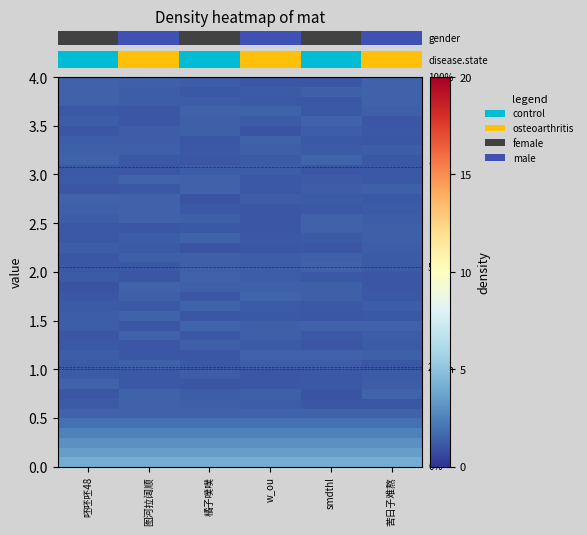

Reading left to right, extract all data points from this chart.

row_0: 呸呸呸48=4.0	图河拉阔顺=4.0	橘子噗噗=4.0	w_ou=4.0	smdthl=4.0	苦日子难熬=4.0
row_1: 呸呸呸48=3.5	图河拉阔顺=3.5	橘子噗噗=3.5	w_ou=3.5	smdthl=3.5	苦日子难熬=3.5
row_2: 呸呸呸48=3.0	图河拉阔顺=3.0	橘子噗噗=3.0	w_ou=3.0	smdthl=3.0	苦日子难熬=3.0
row_3: 呸呸呸48=2.5	图河拉阔顺=2.5	橘子噗噗=2.5	w_ou=2.5	smdthl=2.5	苦日子难熬=2.5
row_4: 呸呸呸48=1.9	图河拉阔顺=1.9	橘子噗噗=1.9	w_ou=1.9	smdthl=1.9	苦日子难熬=1.9
row_5: 呸呸呸48=1.4	图河拉阔顺=1.4	橘子噗噗=1.4	w_ou=1.4	smdthl=1.4	苦日子难熬=1.4
row_6: 呸呸呸48=1.2	图河拉阔顺=1.5	橘子噗噗=1.4	w_ou=1.3	smdthl=1.1	苦日子难熬=1.1
row_7: 呸呸呸48=1.0	图河拉阔顺=1.4	橘子噗噗=1.3	w_ou=1.4	smdthl=1.0	苦日子难熬=1.5
row_8: 呸呸呸48=1.4	图河拉阔顺=1.1	橘子噗噗=1.1	w_ou=1.1	smdthl=1.2	苦日子难熬=1.3
row_9: 呸呸呸48=1.2	图河拉阔顺=1.1	橘子噗噗=1.3	w_ou=1.1	smdthl=1.1	苦日子难熬=1.2
row_10: 呸呸呸48=1.2	图河拉阔顺=1.4	橘子噗噗=1.1	w_ou=1.3	smdthl=1.3	苦日子难熬=1.0
row_11: 呸呸呸48=1.3	图河拉阔顺=1.1	橘子噗噗=1.0	w_ou=1.5	smdthl=1.5	苦日子难熬=1.4
row_12: 呸呸呸48=1.2	图河拉阔顺=1.0	橘子噗噗=1.3	w_ou=1.2	smdthl=1.1	苦日子难熬=1.2
row_13: 呸呸呸48=1.0	图河拉阔顺=1.5	橘子噗噗=1.1	w_ou=1.3	smdthl=1.2	苦日子难熬=1.3
row_14: 呸呸呸48=1.3	图河拉阔顺=1.1	橘子噗噗=1.5	w_ou=1.4	smdthl=1.5	苦日子难熬=1.4
row_15: 呸呸呸48=1.3	图河拉阔顺=1.5	橘子噗噗=1.0	w_ou=1.1	smdthl=1.0	苦日子难熬=1.2
row_16: 呸呸呸48=1.2	图河拉阔顺=1.1	橘子噗噗=1.4	w_ou=1.2	smdthl=1.1	苦日子难熬=1.3
row_17: 呸呸呸48=1.1	图河拉阔顺=1.4	橘子噗噗=1.0	w_ou=1.5	smdthl=1.4	苦日子难熬=1.1
row_18: 呸呸呸48=1.0	图河拉阔顺=1.4	橘子噗噗=1.4	w_ou=1.4	smdthl=1.4	苦日子难熬=1.0
row_19: 呸呸呸48=1.2	图河拉阔顺=1.1	橘子噗噗=1.4	w_ou=1.3	smdthl=1.2	苦日子难熬=1.0
row_20: 呸呸呸48=1.2	图河拉阔顺=1.2	橘子噗噗=1.4	w_ou=1.3	smdthl=1.4	苦日子难熬=1.2
row_21: 呸呸呸48=1.1	图河拉阔顺=1.4	橘子噗噗=1.4	w_ou=1.3	smdthl=1.4	苦日子难熬=1.2
row_22: 呸呸呸48=1.3	图河拉阔顺=1.2	橘子噗噗=1.0	w_ou=1.1	smdthl=1.0	苦日子难熬=1.3
row_23: 呸呸呸48=1.2	图河拉阔顺=1.3	橘子噗噗=1.5	w_ou=1.1	smdthl=1.2	苦日子难熬=1.4
row_24: 呸呸呸48=1.1	图河拉阔顺=1.0	橘子噗噗=1.1	w_ou=1.1	smdthl=1.5	苦日子难熬=1.4
row_25: 呸呸呸48=1.3	图河拉阔顺=1.4	橘子噗噗=1.4	w_ou=1.1	smdthl=1.4	苦日子难熬=1.3
row_26: 呸呸呸48=1.4	图河拉阔顺=1.4	橘子噗噗=1.2	w_ou=1.1	smdthl=1.1	苦日子难熬=1.2
row_27: 呸呸呸48=1.4	图河拉阔顺=1.4	橘子噗噗=1.0	w_ou=1.3	smdthl=1.2	苦日子难熬=1.1
row_28: 呸呸呸48=1.1	图河拉阔顺=1.2	橘子噗噗=1.5	w_ou=1.2	smdthl=1.3	苦日子难熬=1.4
row_29: 呸呸呸48=1.2	图河拉阔顺=1.5	橘子噗噗=1.5	w_ou=1.1	smdthl=1.2	苦日子难熬=1.2
row_30: 呸呸呸48=1.1	图河拉阔顺=1.0	橘子噗噗=1.3	w_ou=1.3	smdthl=1.0	苦日子难熬=1.1
row_31: 呸呸呸48=1.5	图河拉阔顺=1.1	橘子噗噗=1.1	w_ou=1.2	smdthl=1.5	苦日子难熬=1.1
row_32: 呸呸呸48=1.3	图河拉阔顺=1.4	橘子噗噗=1.1	w_ou=1.4	smdthl=1.2	苦日子难熬=1.3
row_33: 呸呸呸48=1.3	图河拉阔顺=1.3	橘子噗噗=1.0	w_ou=1.4	smdthl=1.2	苦日子难熬=1.1
row_34: 呸呸呸48=1.0	图河拉阔顺=1.3	橘子噗噗=1.3	w_ou=1.0	smdthl=1.3	苦日子难熬=1.1
row_35: 呸呸呸48=1.3	图河拉阔顺=1.1	橘子噗噗=1.3	w_ou=1.2	smdthl=1.5	苦日子难熬=1.1
row_36: 呸呸呸48=1.2	图河拉阔顺=1.1	橘子噗噗=1.5	w_ou=1.4	smdthl=1.1	苦日子难熬=1.3
row_37: 呸呸呸48=1.4	图河拉阔顺=1.3	橘子噗噗=1.3	w_ou=1.1	smdthl=1.0	苦日子难熬=1.4
row_38: 呸呸呸48=1.5	图河拉阔顺=1.3	橘子噗噗=1.2	w_ou=1.2	smdthl=1.4	苦日子难熬=1.4
row_39: 呸呸呸48=1.4	图河拉阔顺=1.4	橘子噗噗=1.3	w_ou=1.0	smdthl=1.1	苦日子难熬=1.4